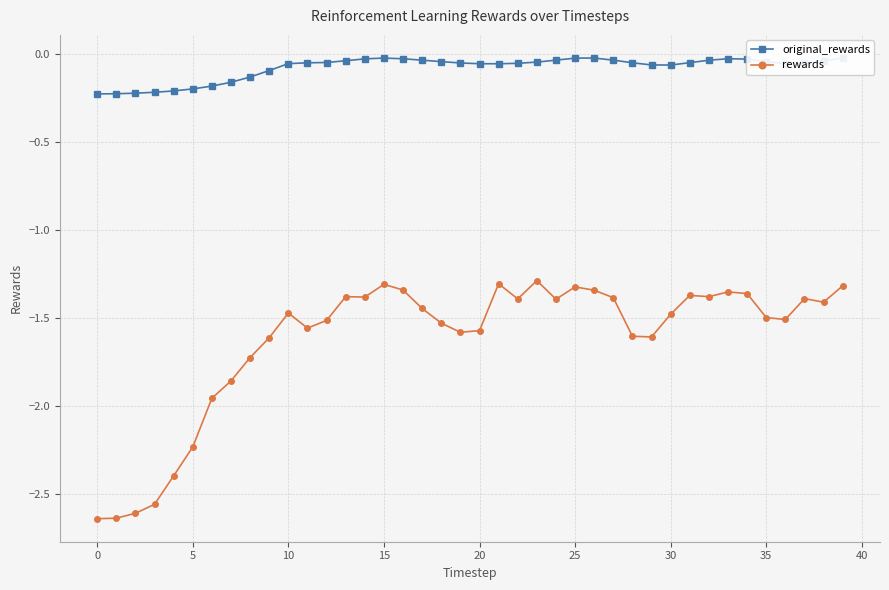

What is the label of the 14th point from the right?

26